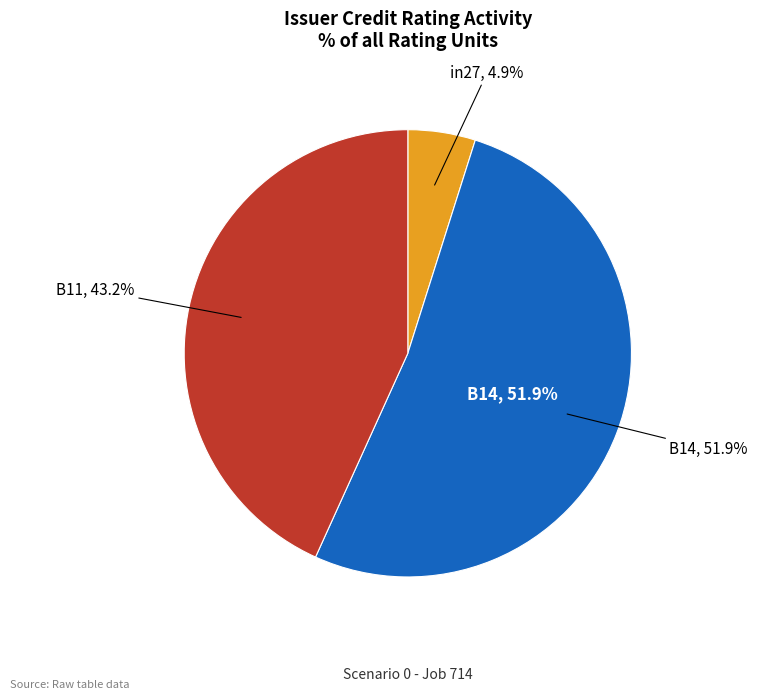

Count the number of slices in the pie.

3